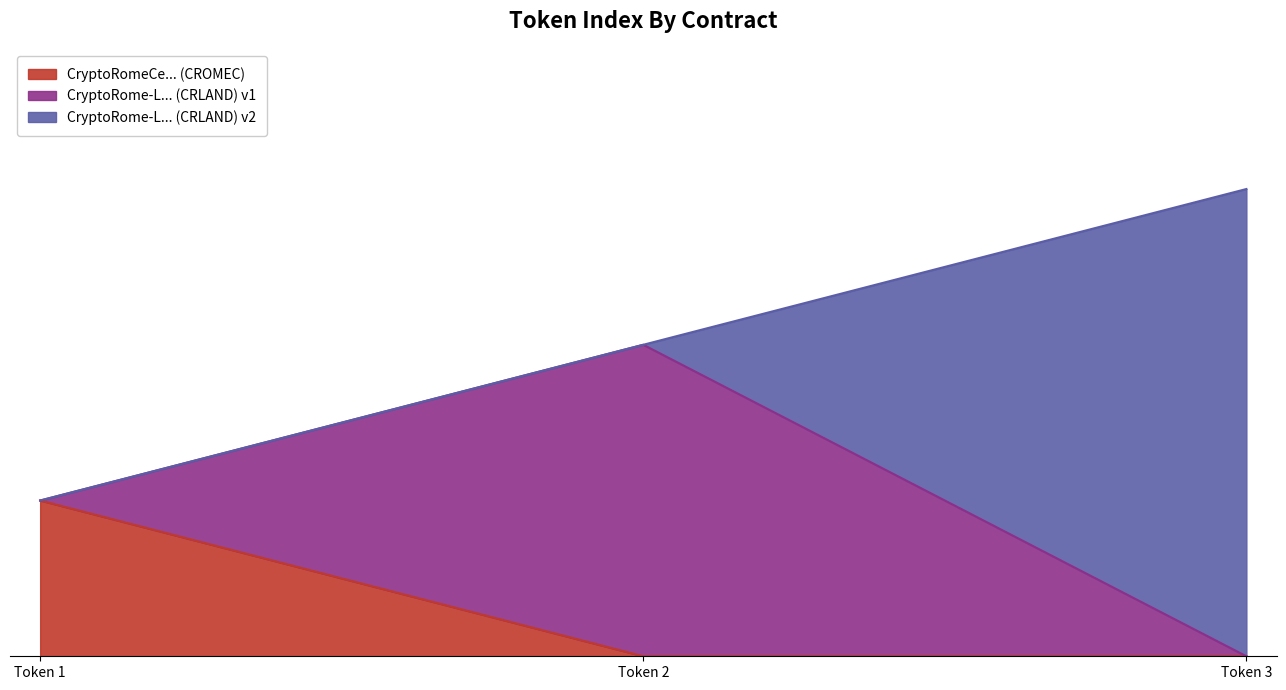

What is the total value across all series at Token 3?

3